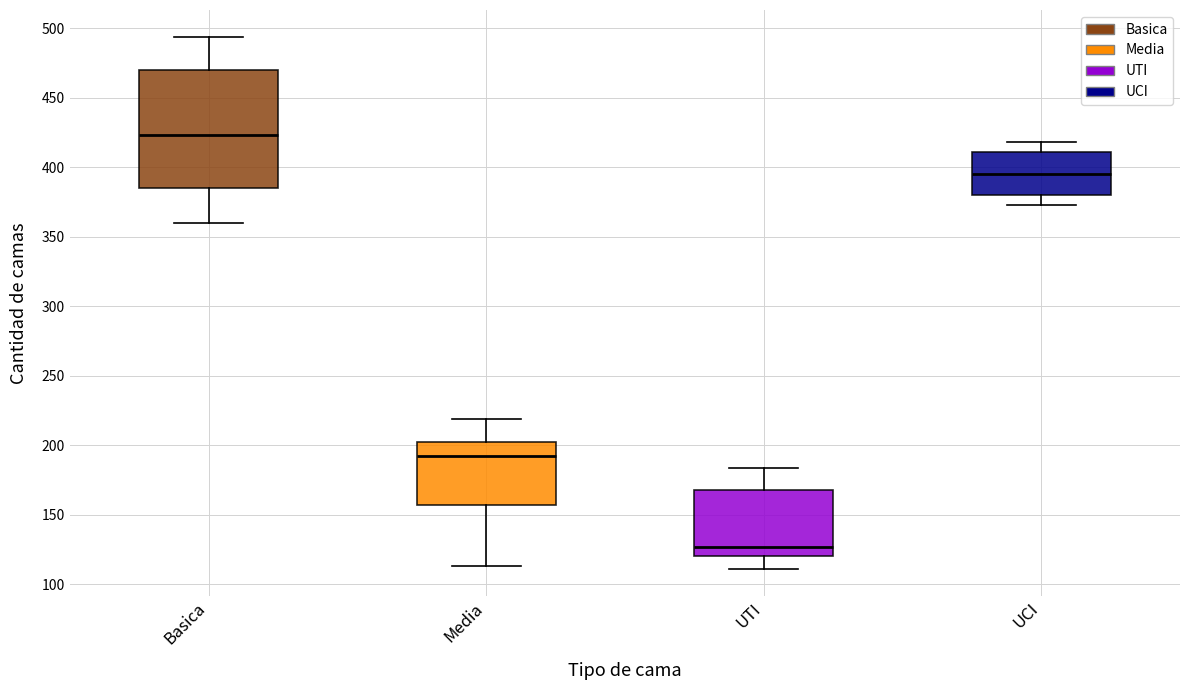

Reading left to right, read every box against the y-axis: the position of its median line, the range the box covers, and the ends of its whiskers. The values are not printed on the chart, so give them approximately, as read against the axis.

Basica: median 425, box 385 to 470, whiskers 360 to 495
Media: median 195, box 155 to 200, whiskers 115 to 220
UTI: median 125, box 120 to 170, whiskers 110 to 185
UCI: median 395, box 380 to 410, whiskers 375 to 420